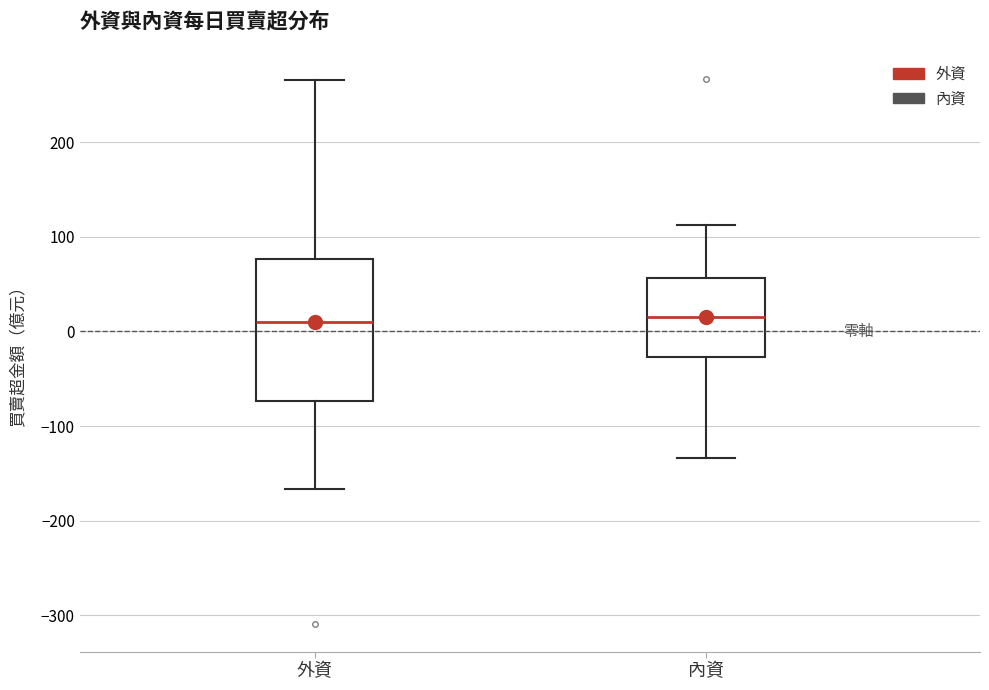

Where is the lower edge of the box for 內資 on the y-axis? The values are not printed on the chart, so give them approximately, as read against the axis.

-30